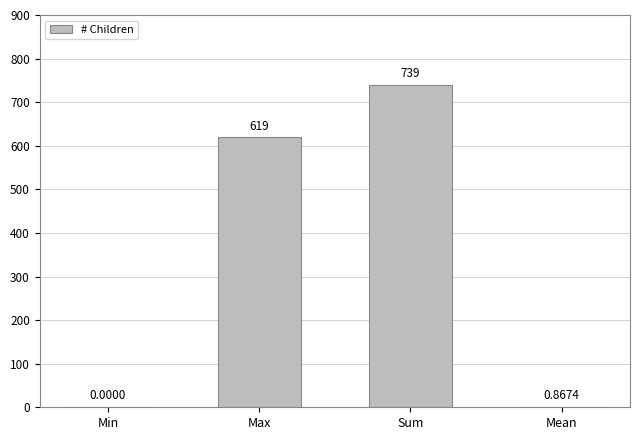

How many positive values are there?

3